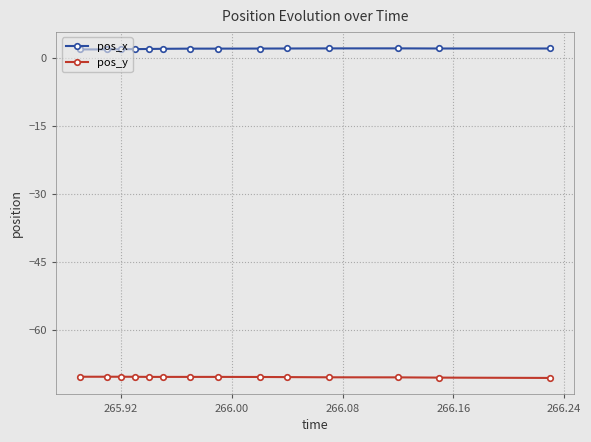

Which series has the largest total across all categories?

pos_x